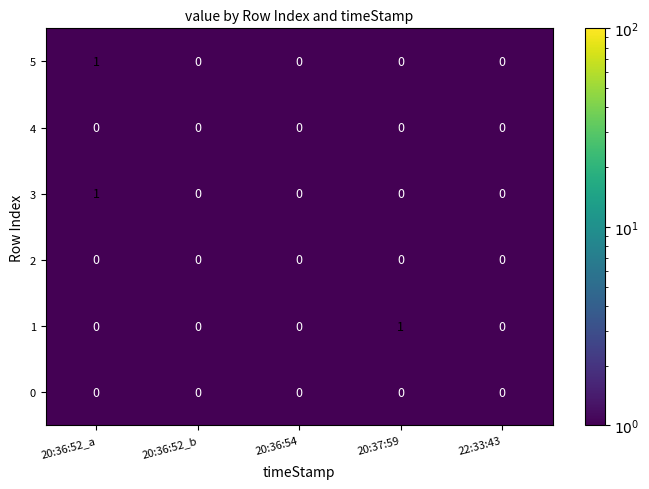

How many 3 values are between 0 and 1?

5